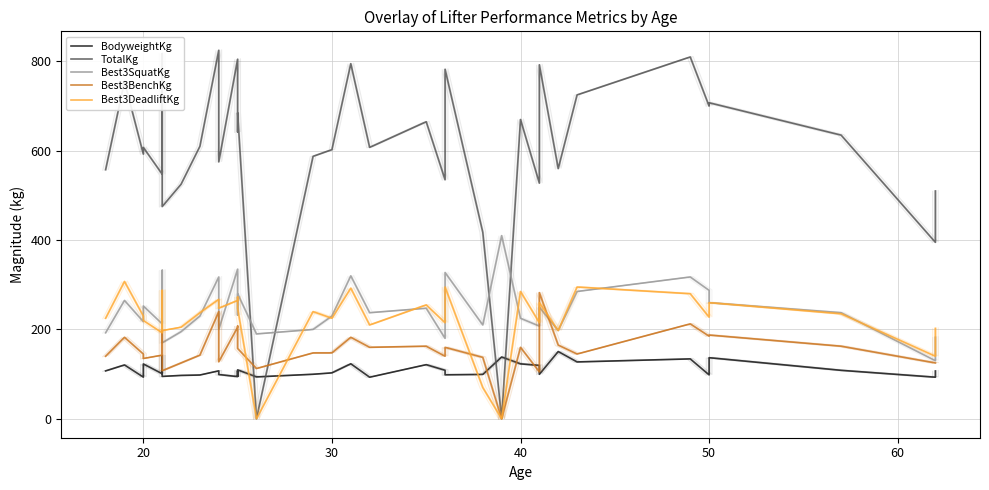

What is the sum of the BodyweightKg values at 23 and 27?

198.9